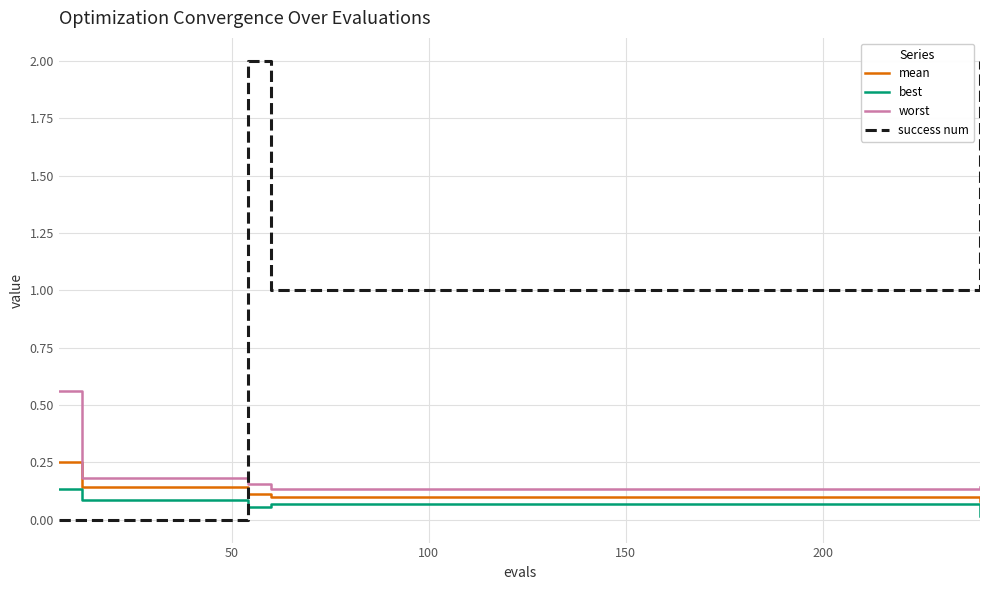

Which series has the largest range (max minus min)?

success num